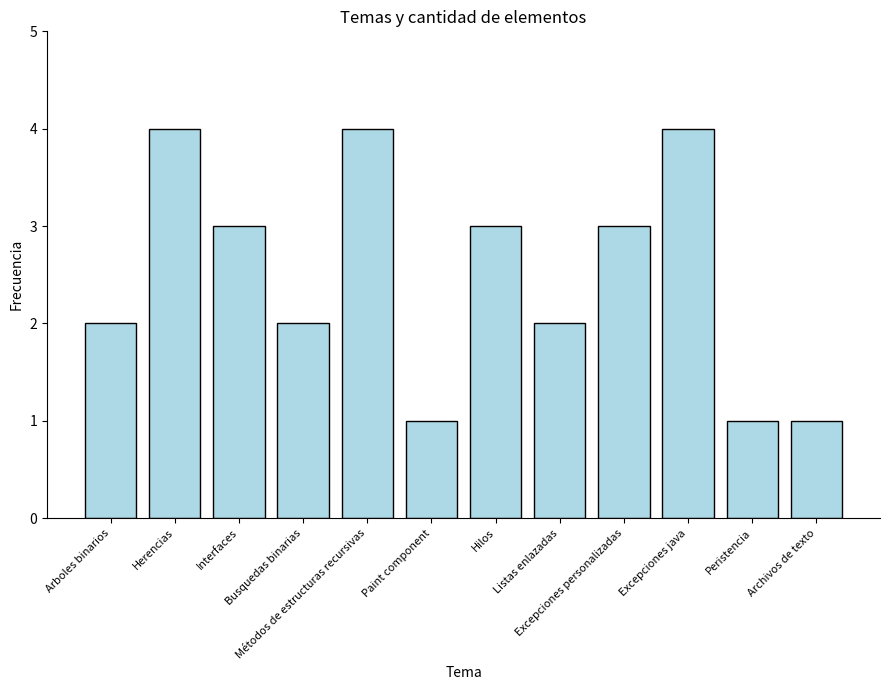

The value at Hilos is 3. True or false?

True